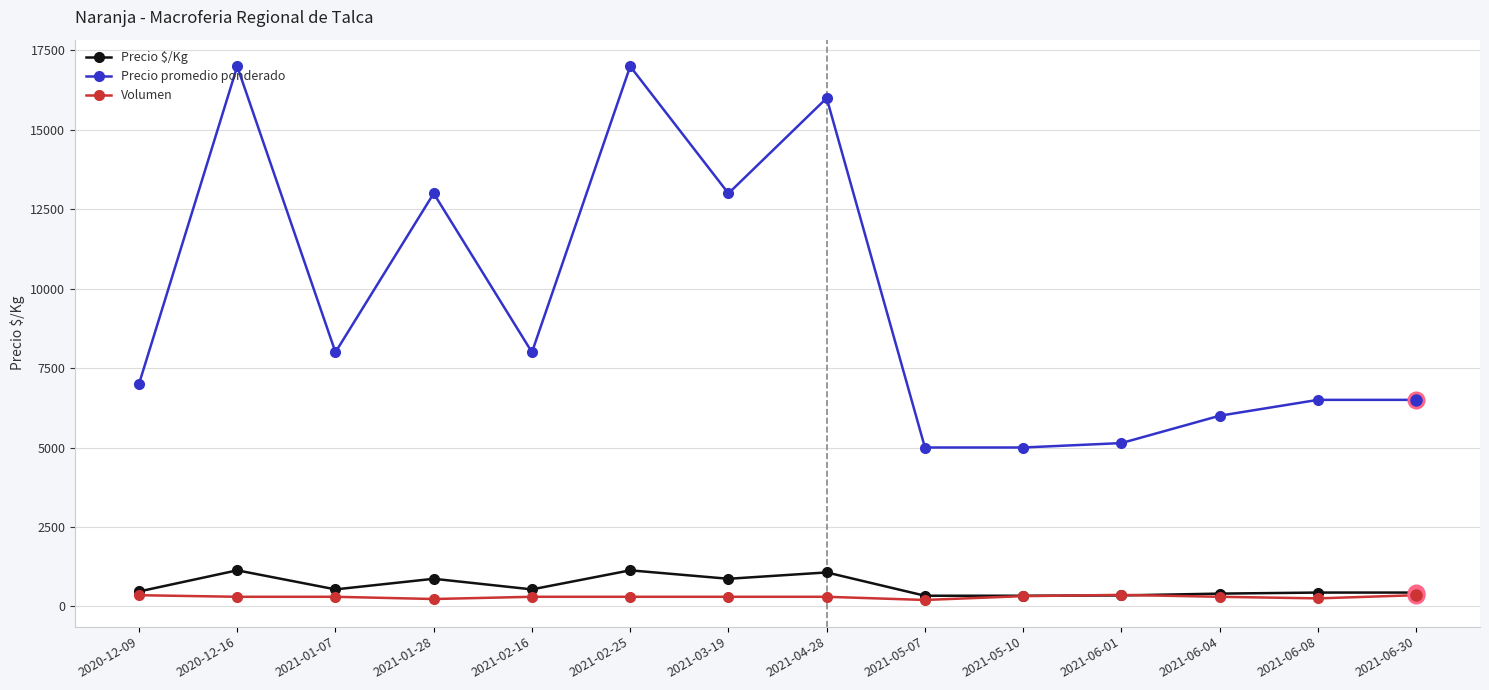

Is the value of Volumen at 2021-05-10 greater than the value of Precio promedio ponderado at 2020-12-09?

No